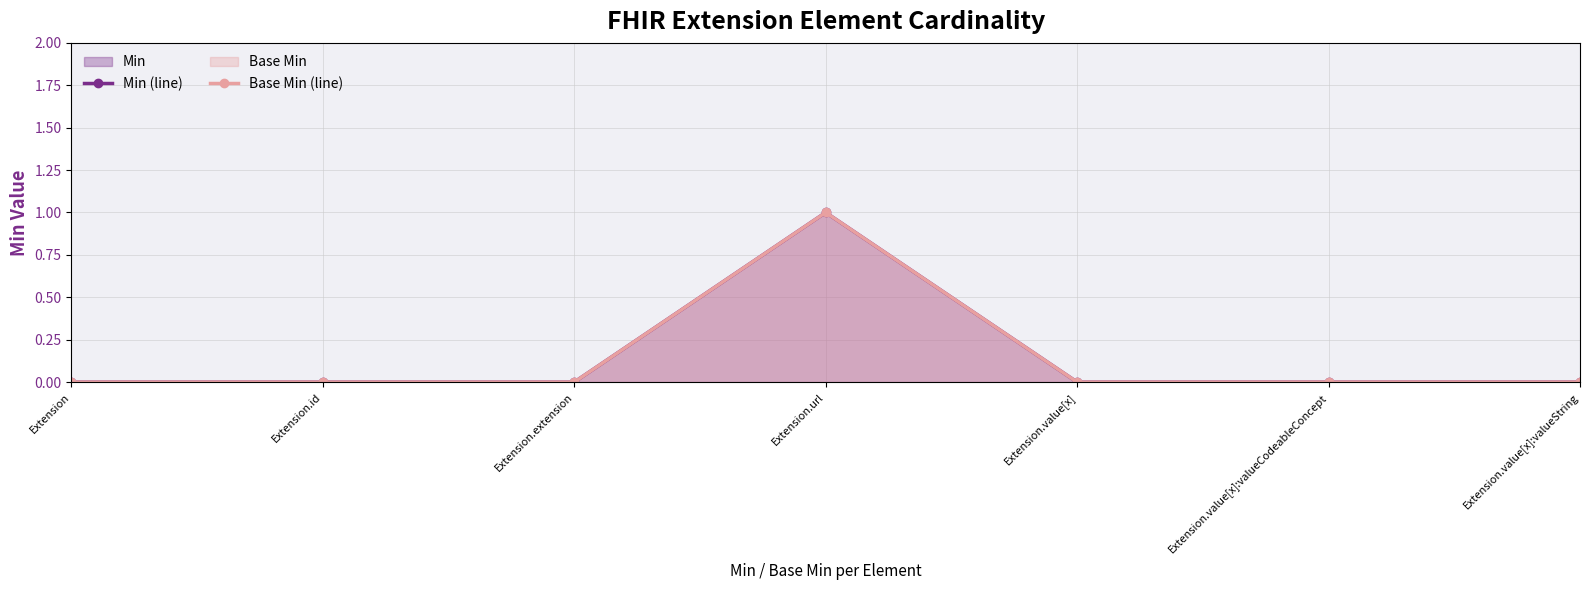

Reading right to left, what are all the values shown in this chart?

Min (line): Extension.value[x]:valueString=0	Extension.value[x]:valueCodeableConcept=0	Extension.value[x]=0	Extension.url=1	Extension.extension=0	Extension.id=0	Extension=0
Base Min (line): Extension.value[x]:valueString=0	Extension.value[x]:valueCodeableConcept=0	Extension.value[x]=0	Extension.url=1	Extension.extension=0	Extension.id=0	Extension=0